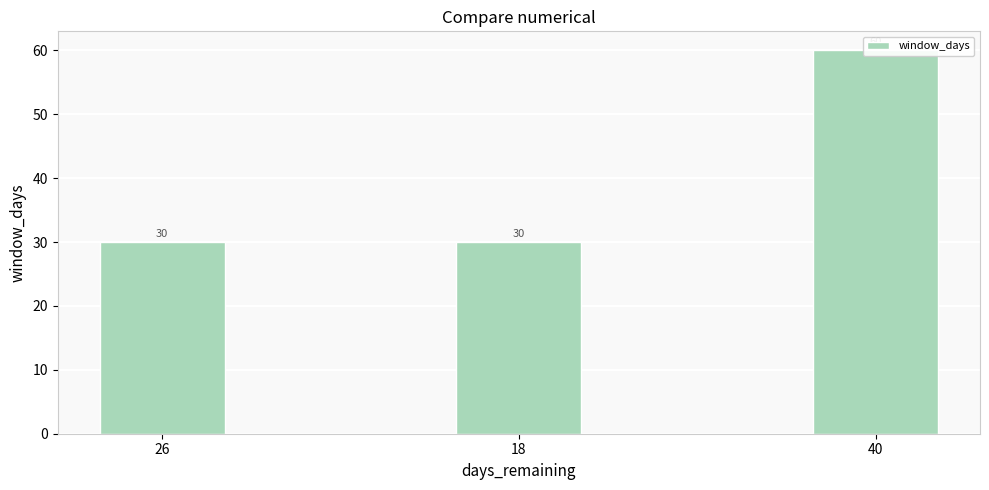

What is the sum of the values at 40 and 26?

90